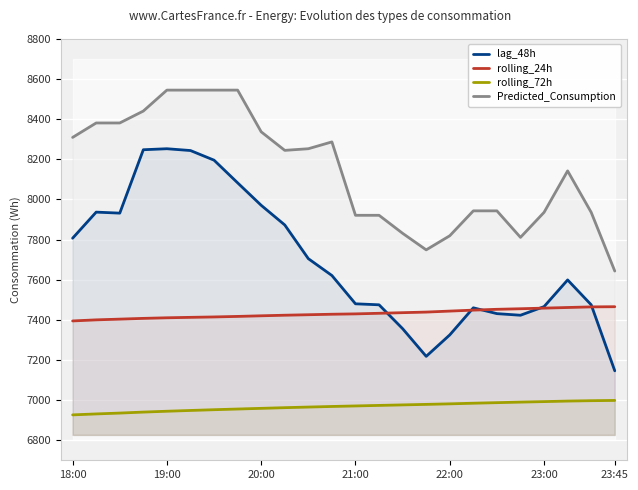

What is the total value across all series at 10?

30348.8